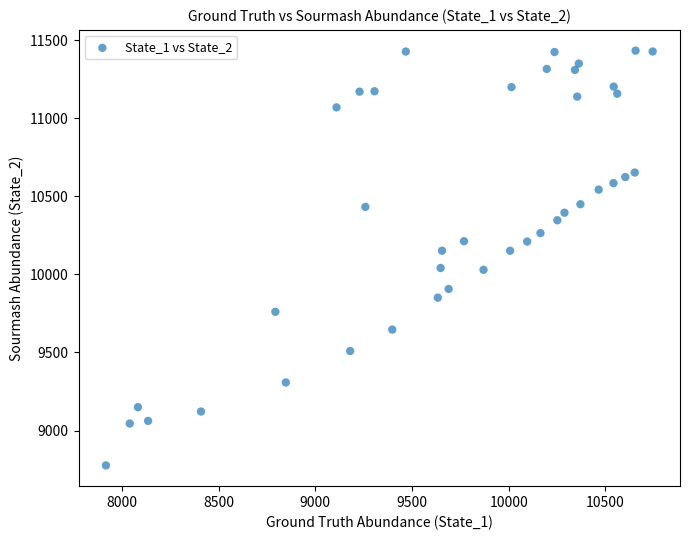

What is the range of X values (max minus min)?

2826.6